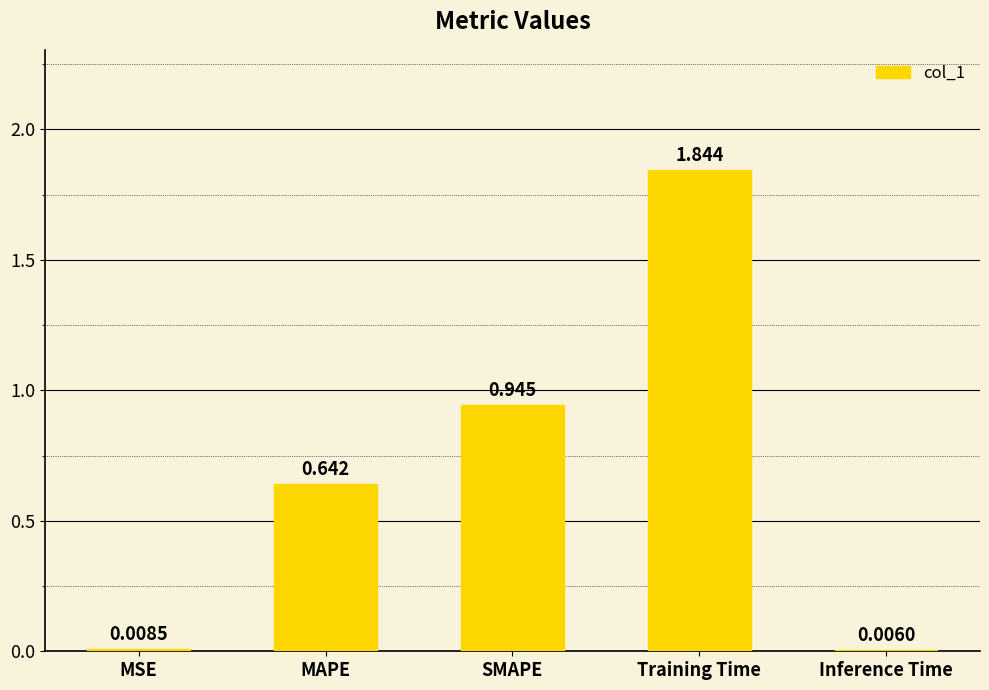

Which category has the highest value across all series?

Training Time